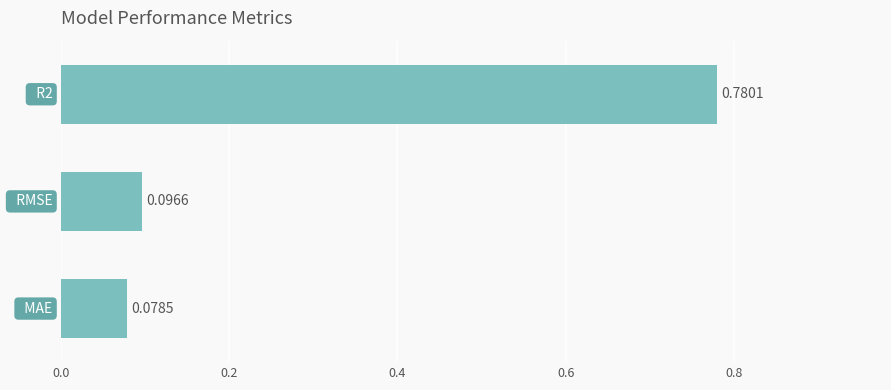

How many bars are there in total?

3